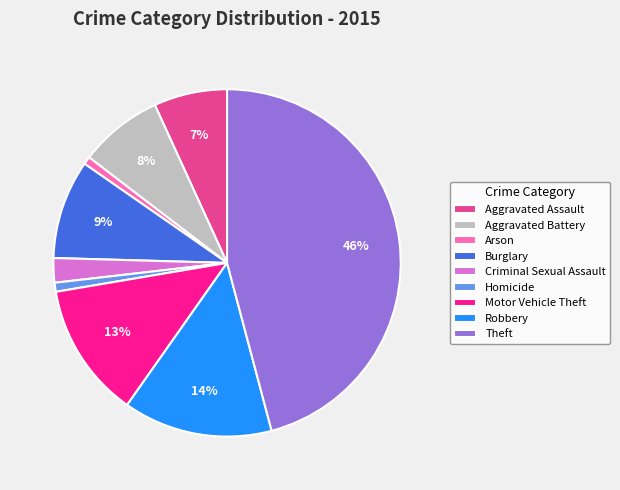

Is it true that Homicide is 9% of the pie?

False